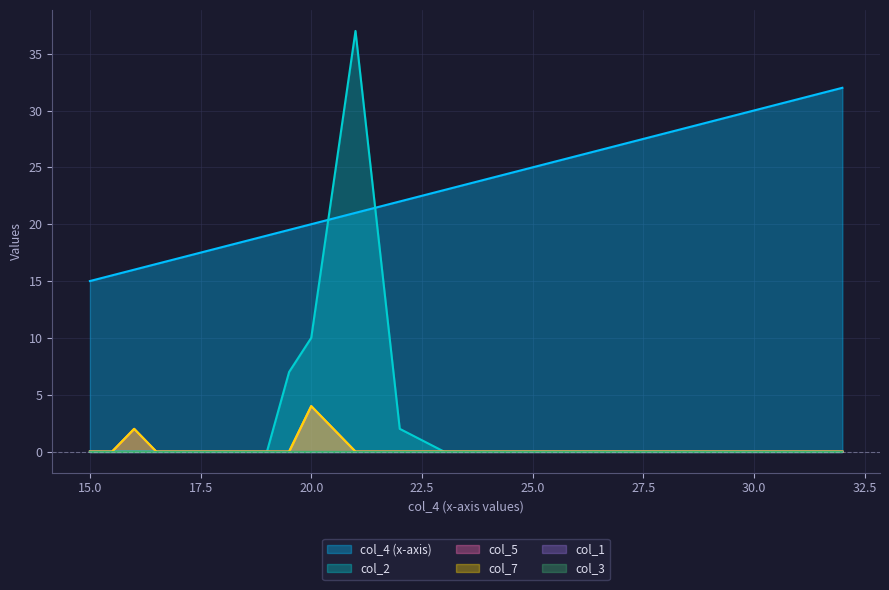

How many positive values does the col_2 series have?

4